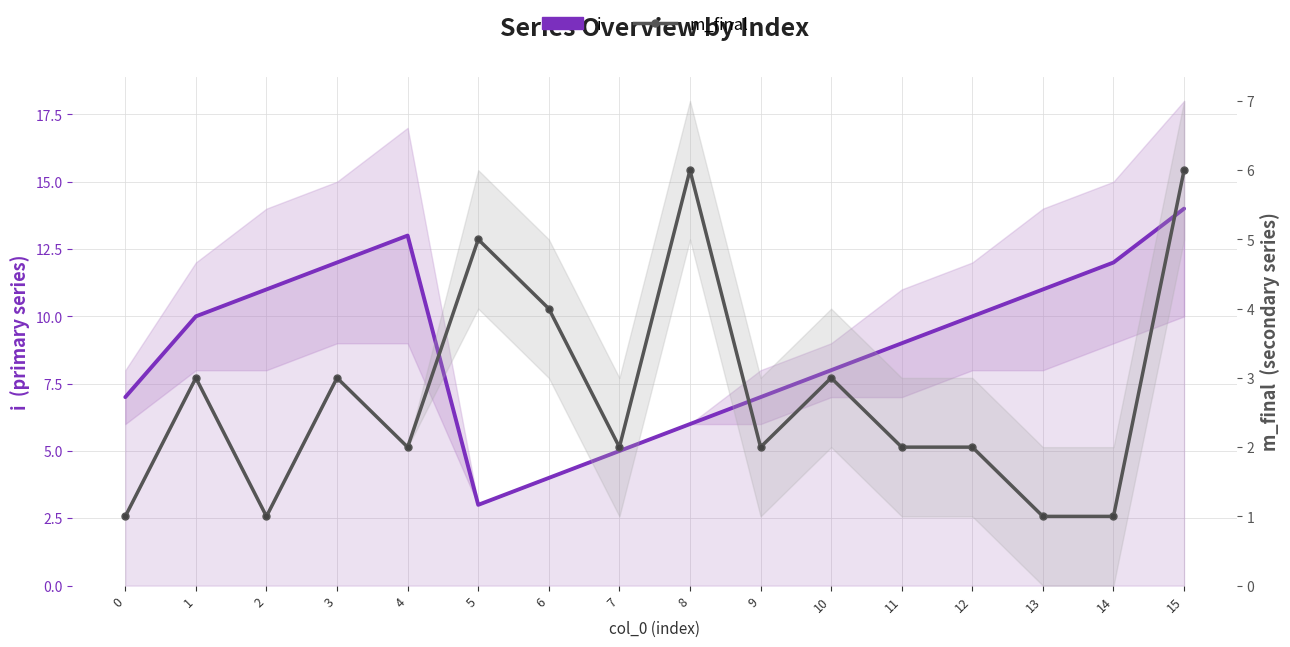

What is the sum of all i values?

142